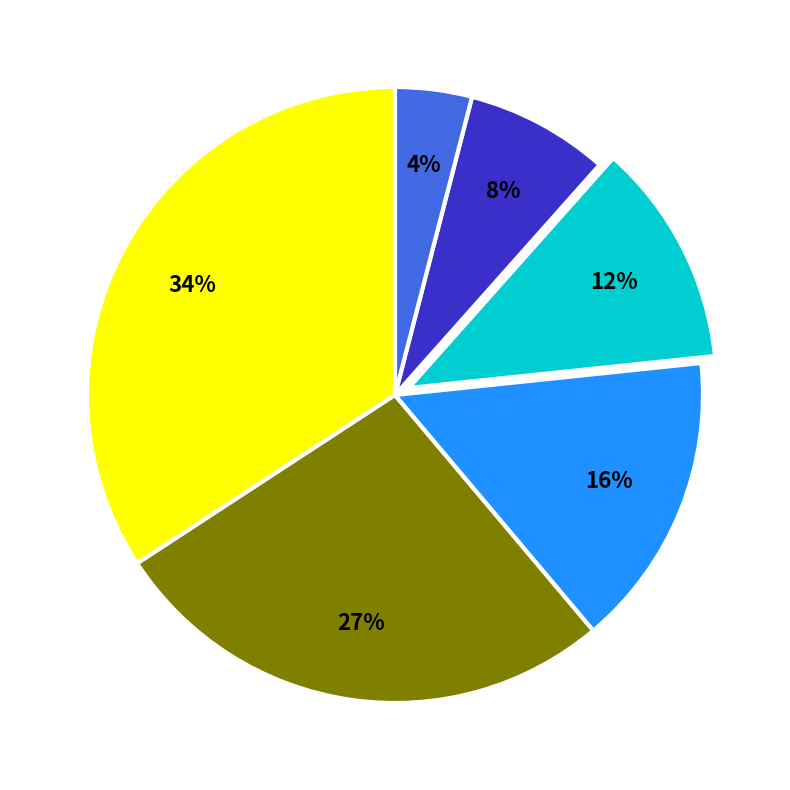

How many segments does this pie chart have?

6